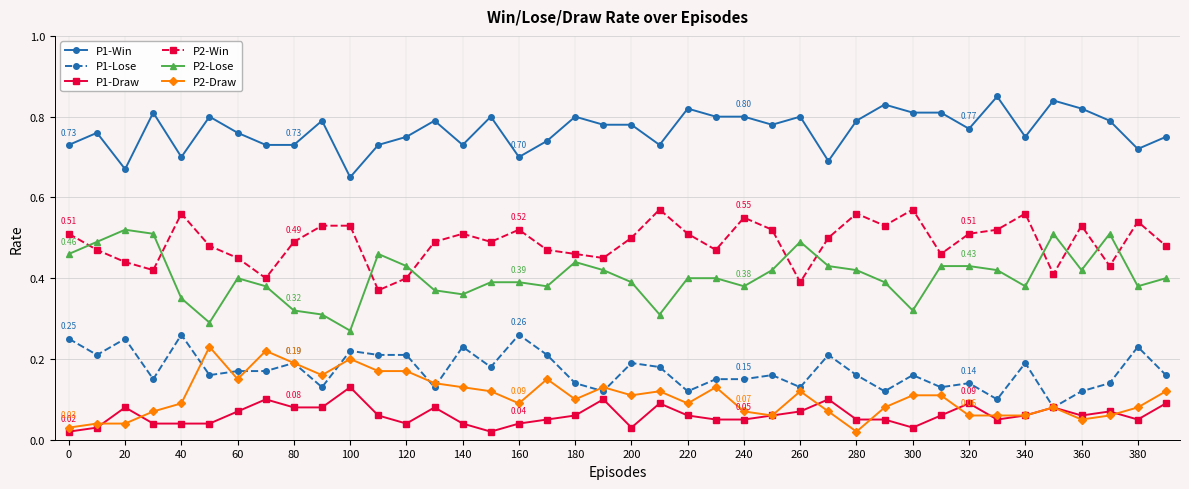

True or false: P1-Win and P2-Win cross at least once.

False